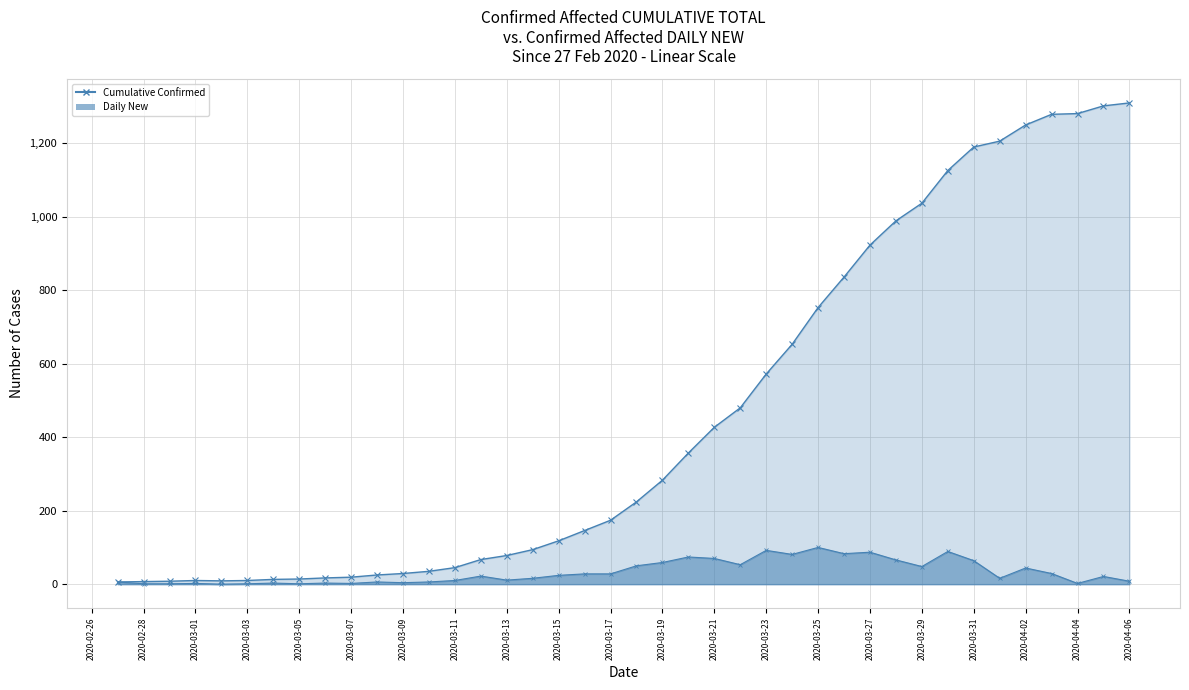

True or false: Daily New has a value of 111 at 2020-03-31.

False